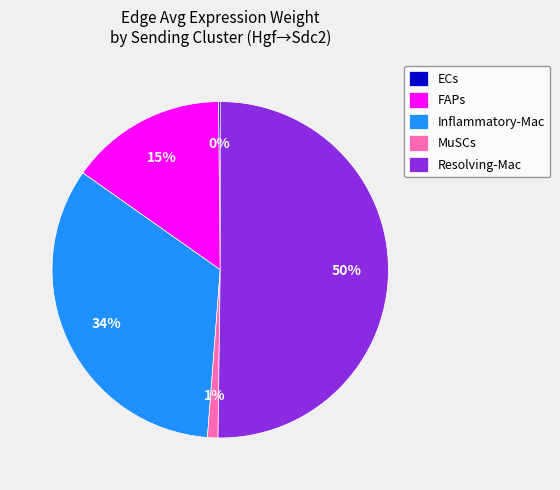

To the nearest percent, what is the average slice percentage?

20%